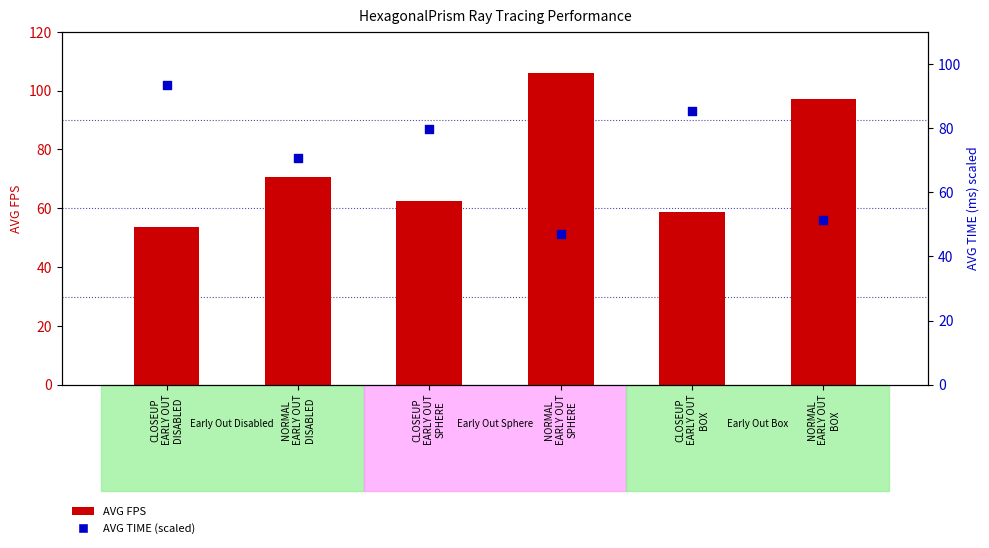

What are all the series names shown in the legend?

AVG FPS, AVG TIME (scaled)